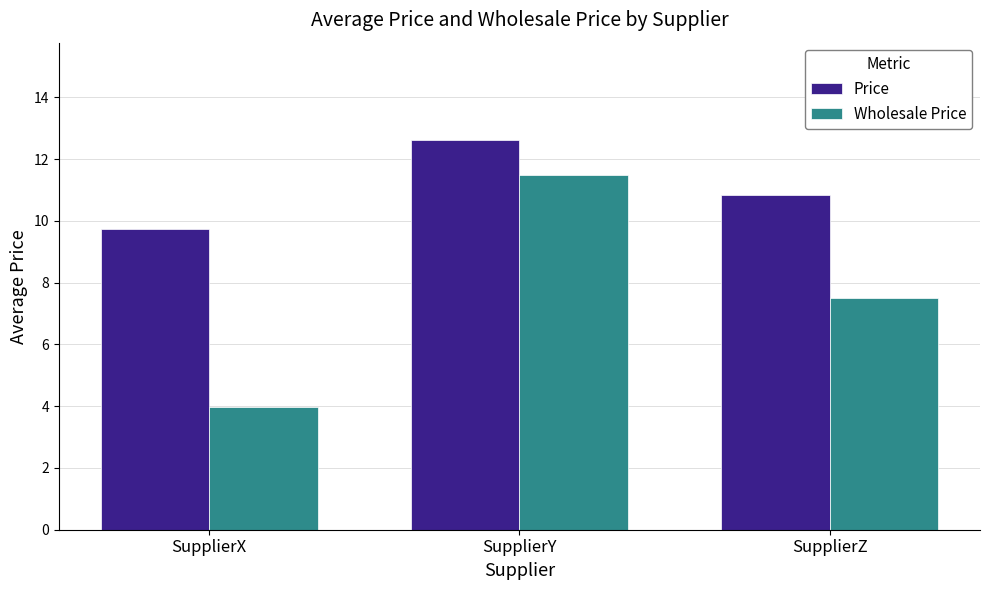

What are all the series names shown in the legend?

Price, Wholesale Price